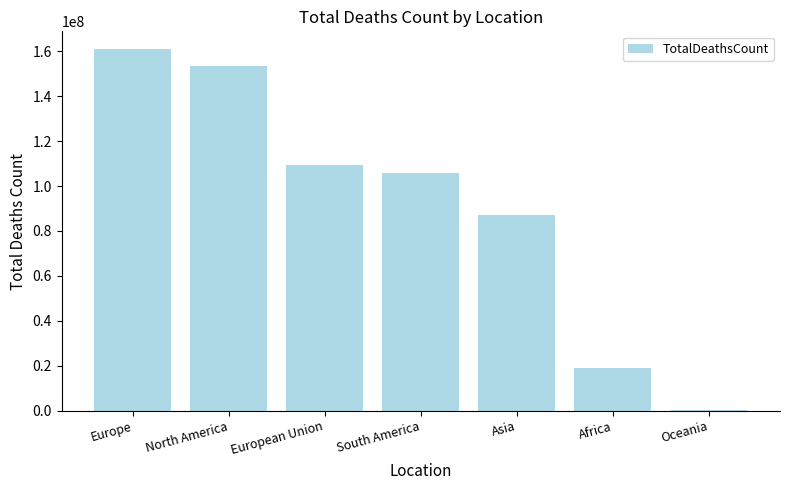

What is the change in value from Europe to Africa?

-141748823